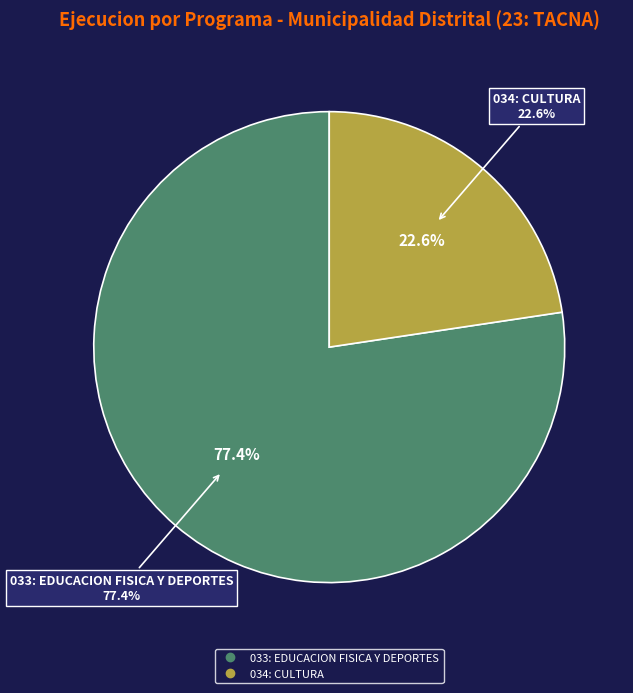

What percentage is NOT represented by 033: EDUCACION FISICA Y DEPORTES?

22.6%